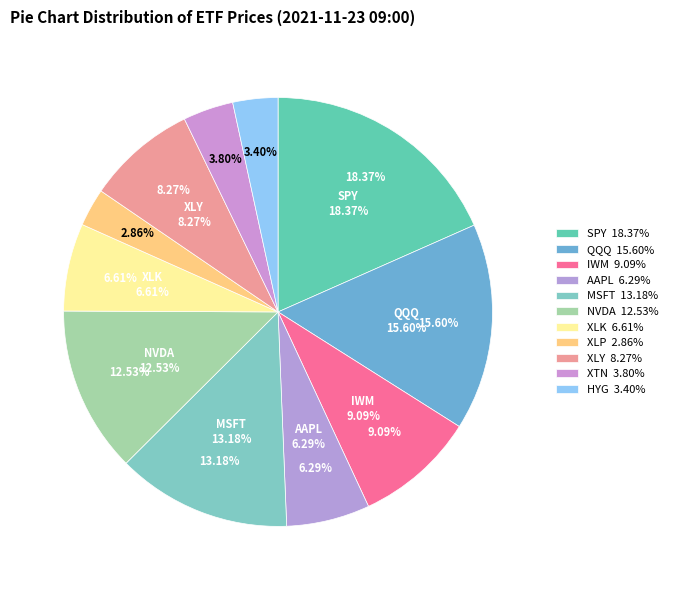

Count the number of slices in the pie.

11